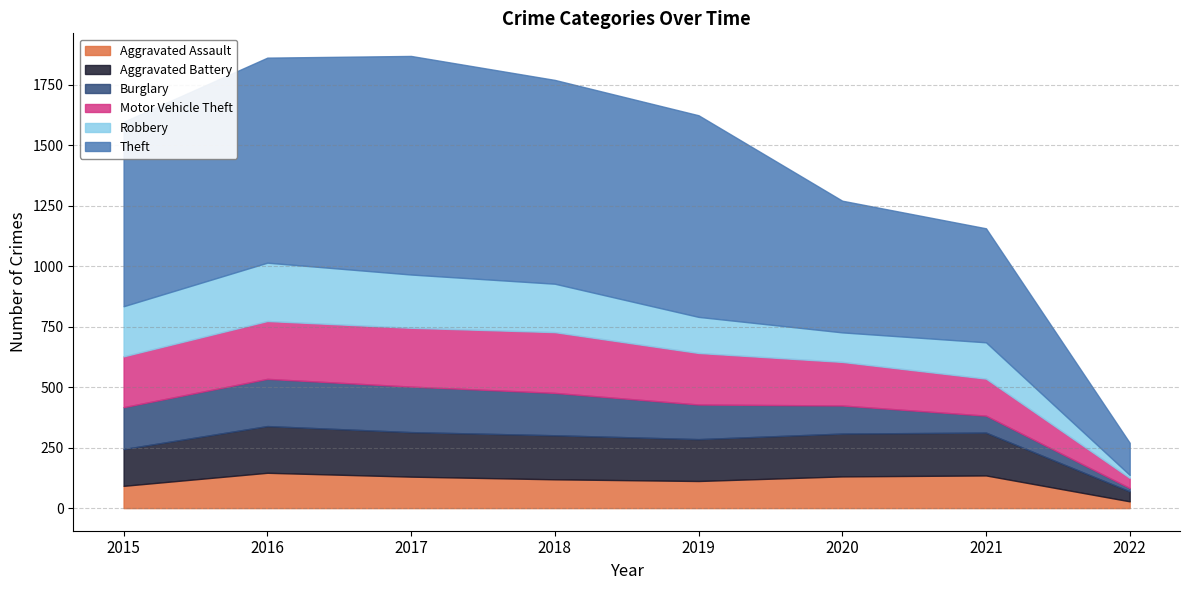

How many data points does each series have?

8